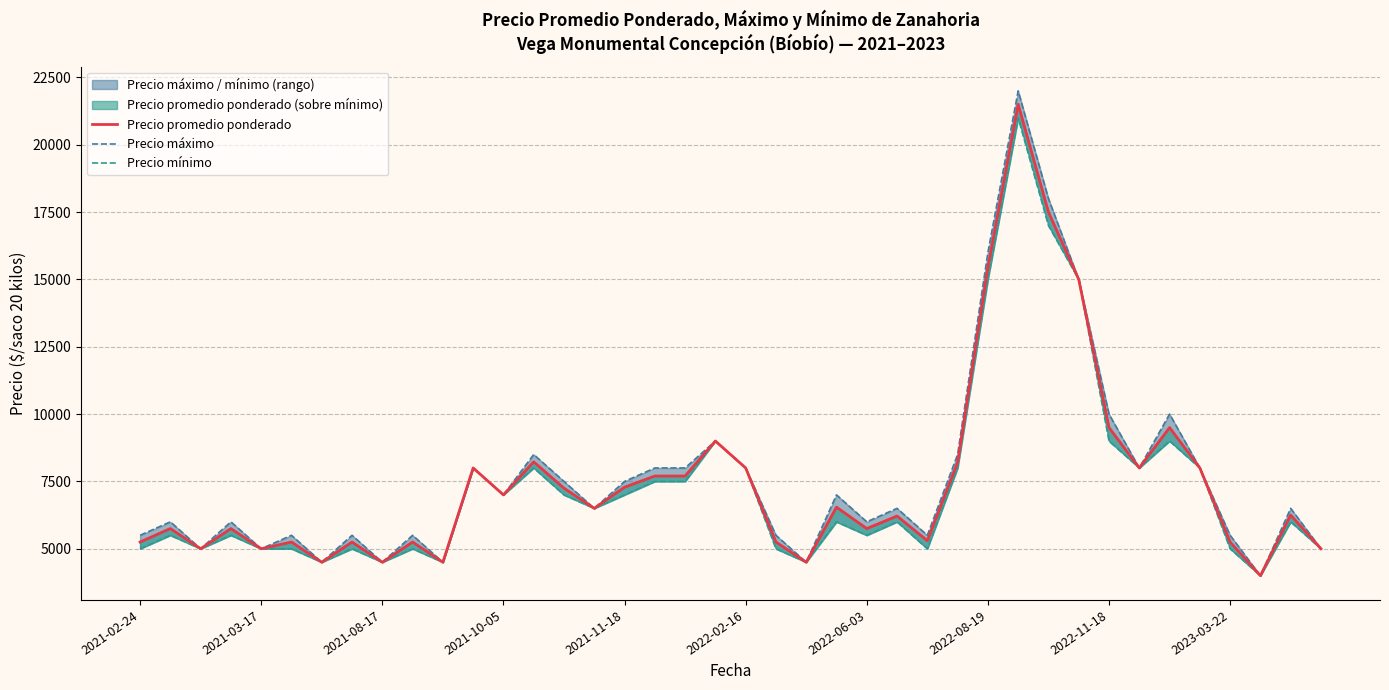

How many categories are shown in the chart?

40